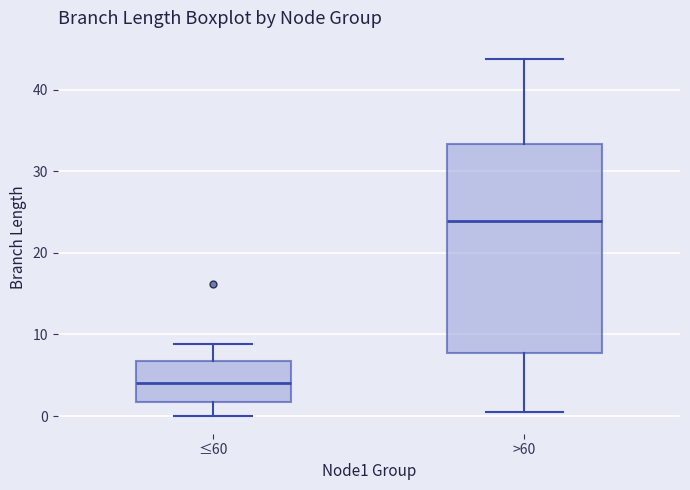

Which box has the lowest median line?

≤60